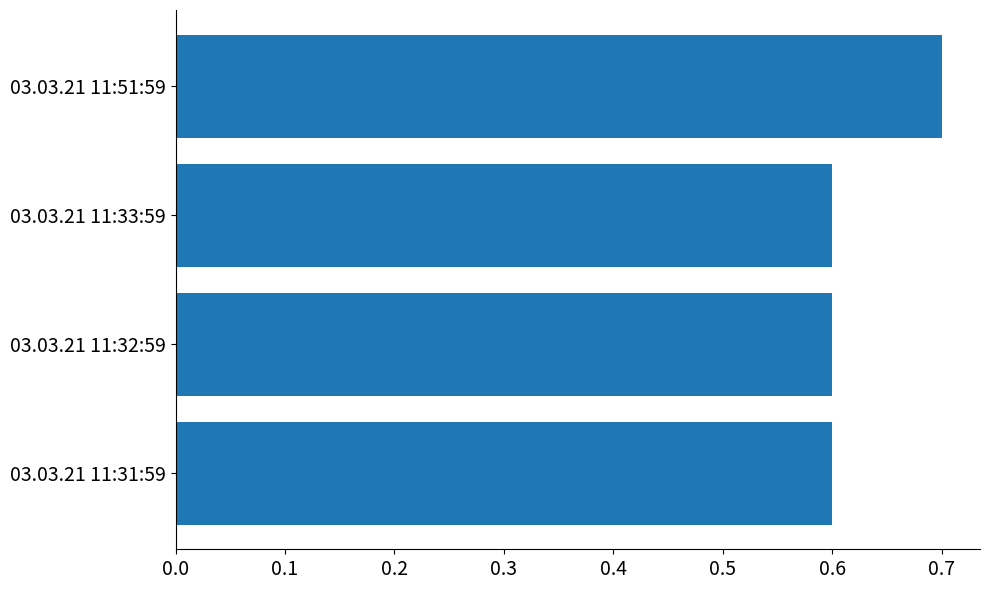

Reading top to bottom, extract all data points from this chart.

03.03.21 11:51:59=0.7	03.03.21 11:33:59=0.6	03.03.21 11:32:59=0.6	03.03.21 11:31:59=0.6